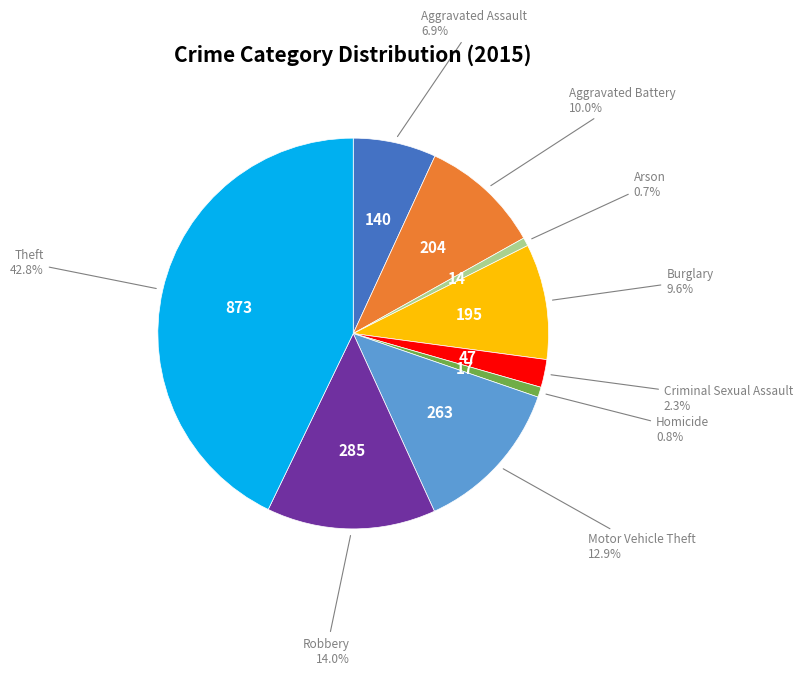

Does any single category account for the majority?

No